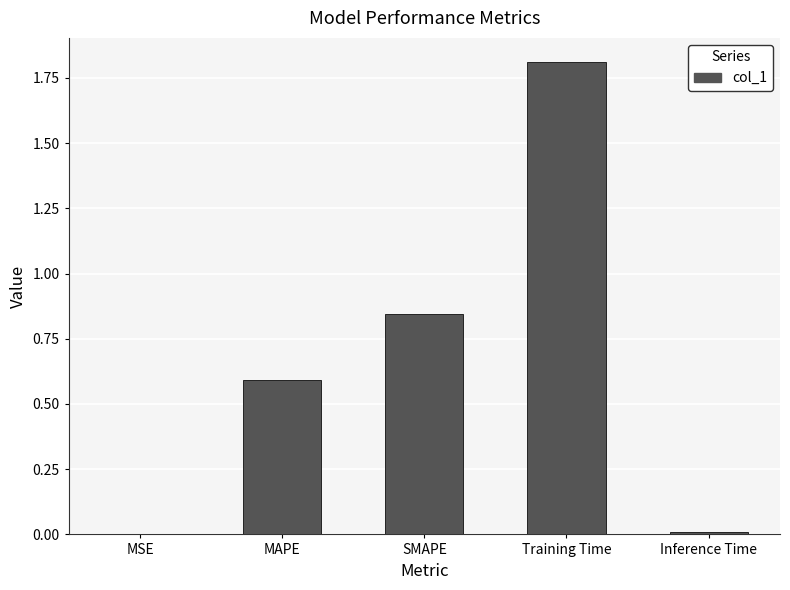

Is it true that the value at Training Time is 1.8?

True